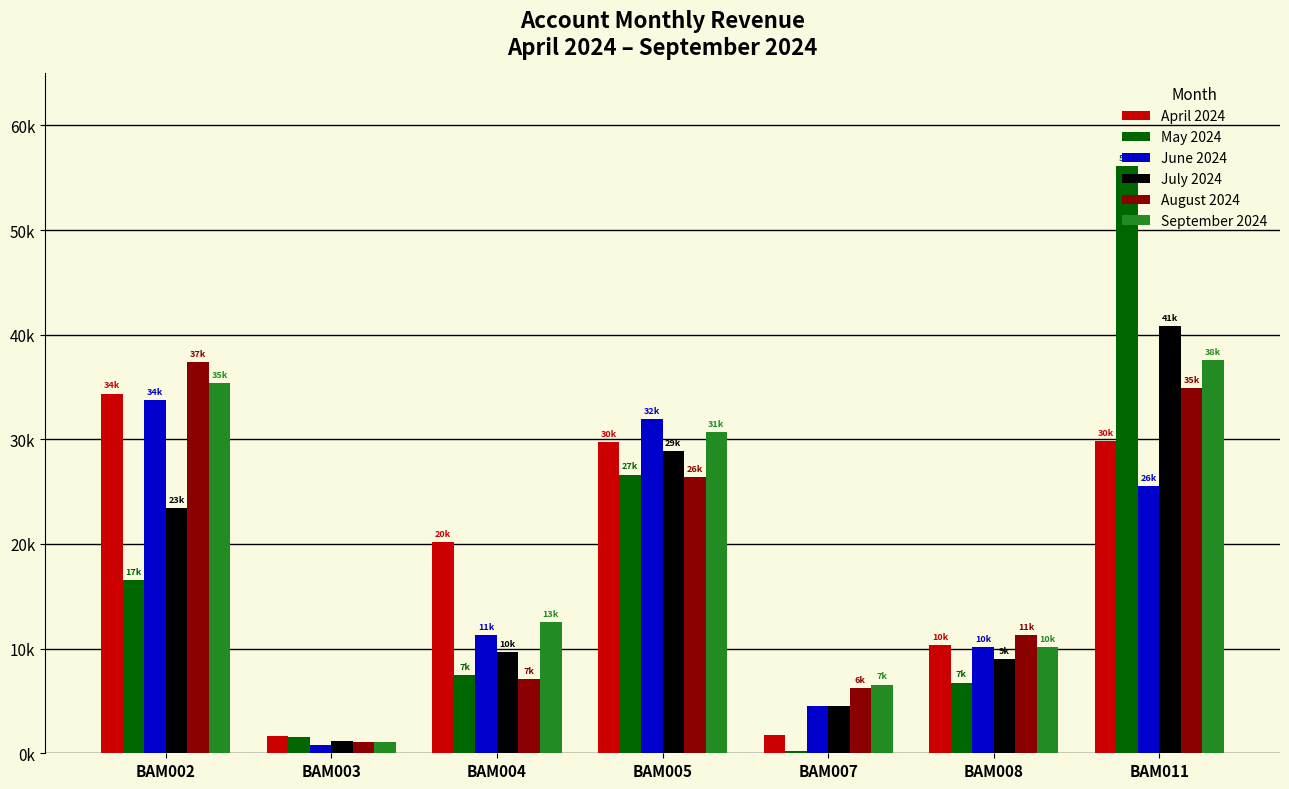

Does the chart contain stacked bars?

No